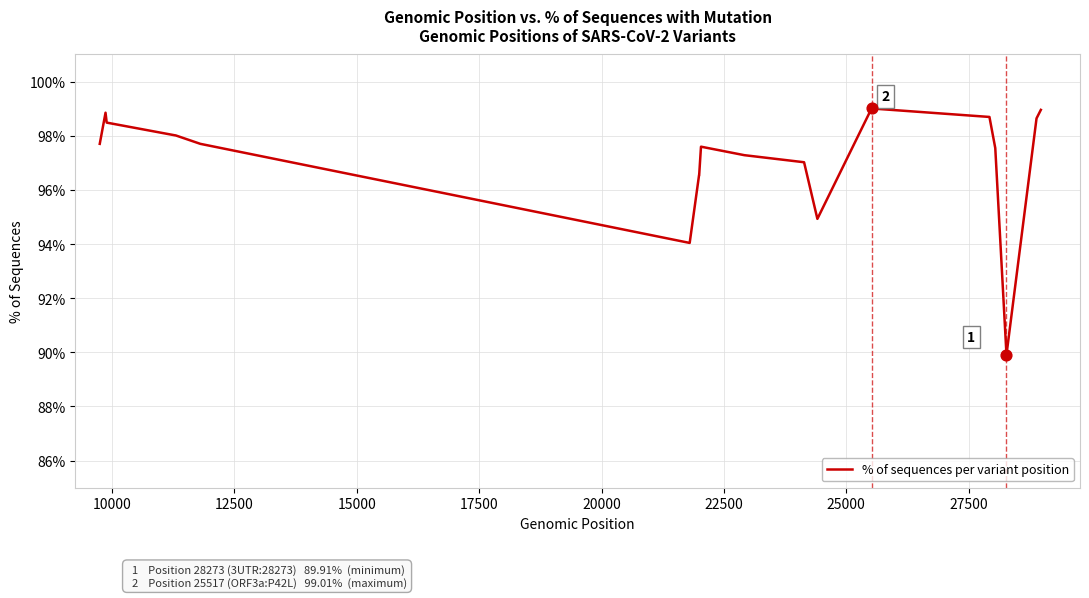

What is the smallest value displayed?

89.9